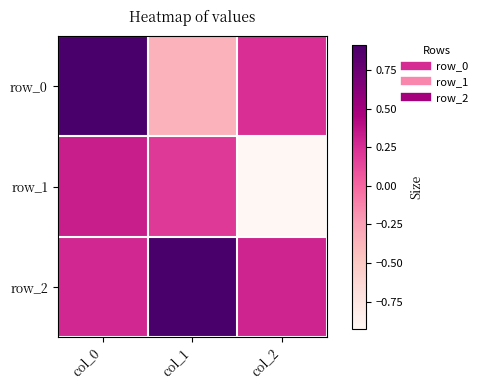

How many row_2 values are between 0 and 1?

3